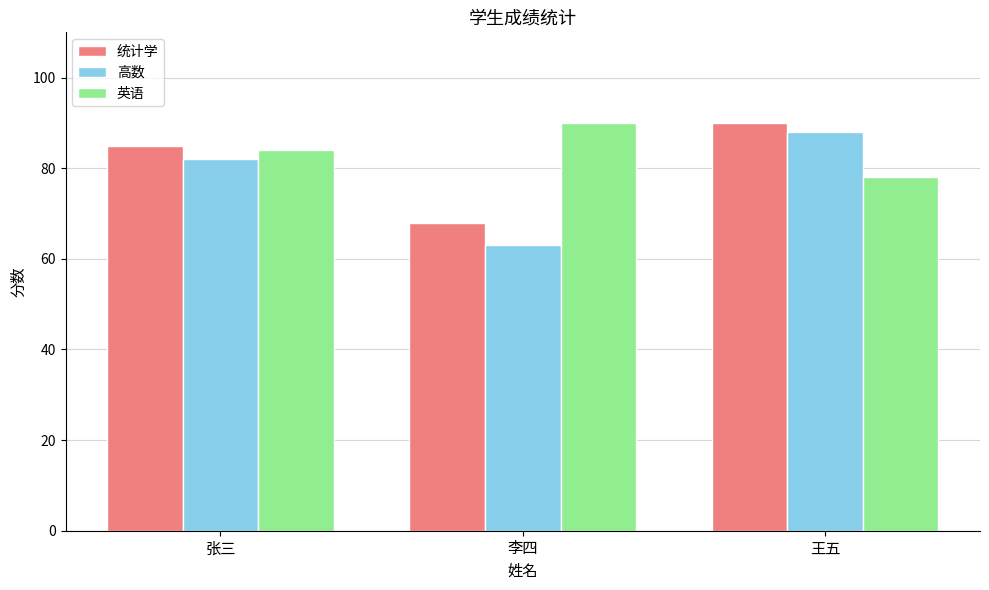

What is the average value of the 统计学 series?

81